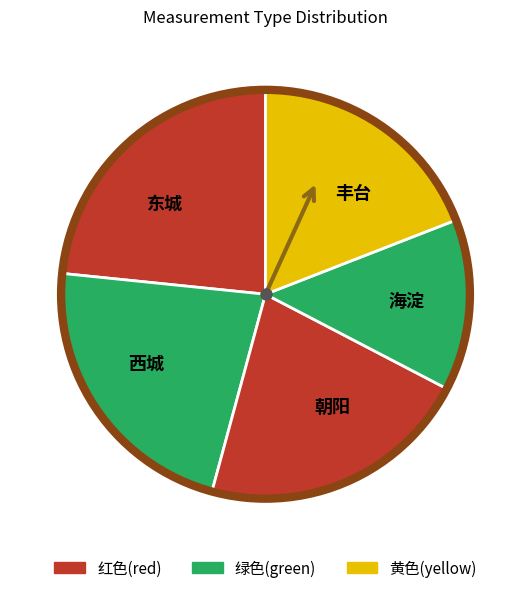

Rank the categories by value from highest to lowest.

东城, 西城, 朝阳, 丰台, 海淀